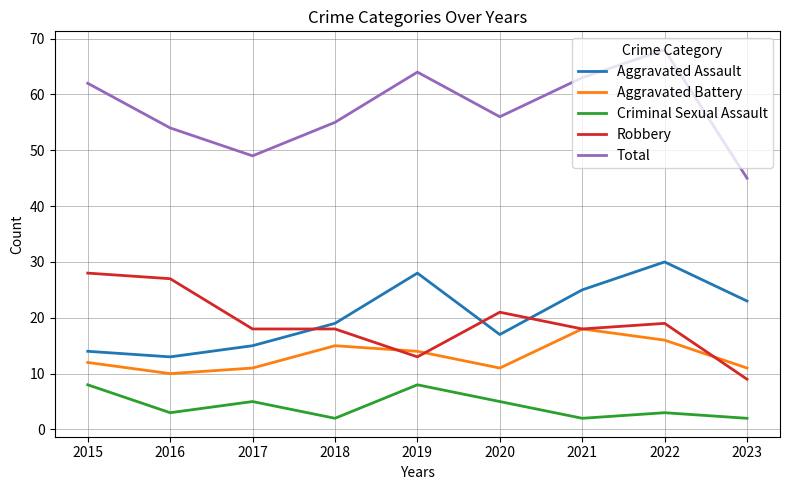

Reading left to right, transcribe all the data shown in this chart.

Aggravated Assault: 14	13	15	19	28	17	25	30	23
Aggravated Battery: 12	10	11	15	14	11	18	16	11
Criminal Sexual Assault: 8	3	5	2	8	5	2	3	2
Robbery: 28	27	18	18	13	21	18	19	9
Total: 62	54	49	55	64	56	63	68	45